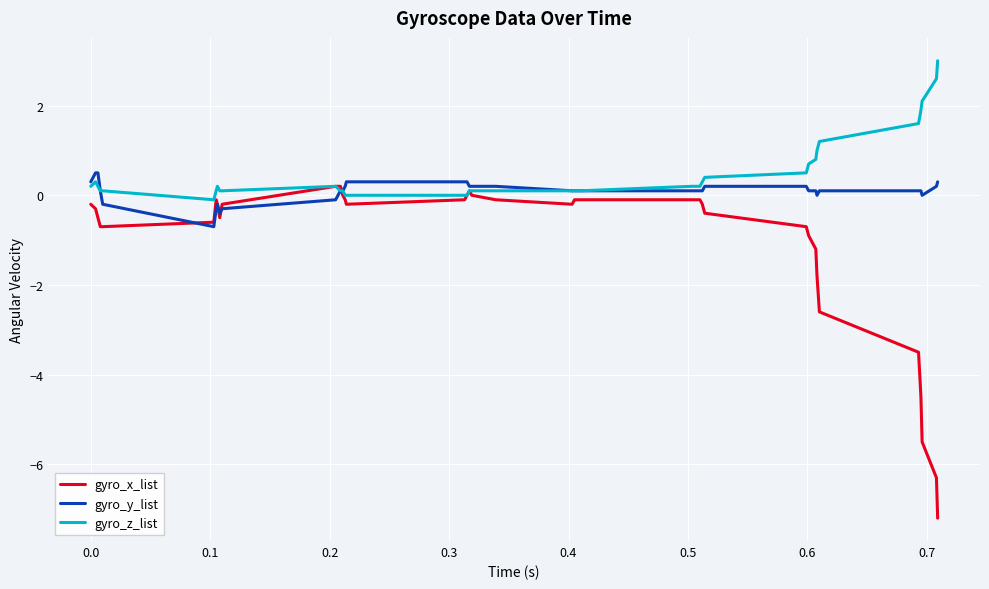

What is the minimum value for gyro_x_list?

-7.2